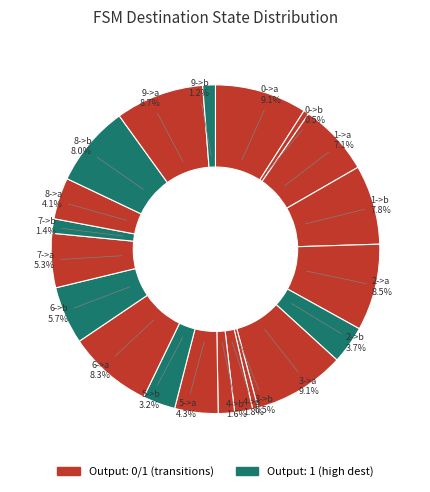

Is it true that 6->a is 1% of the pie?

False